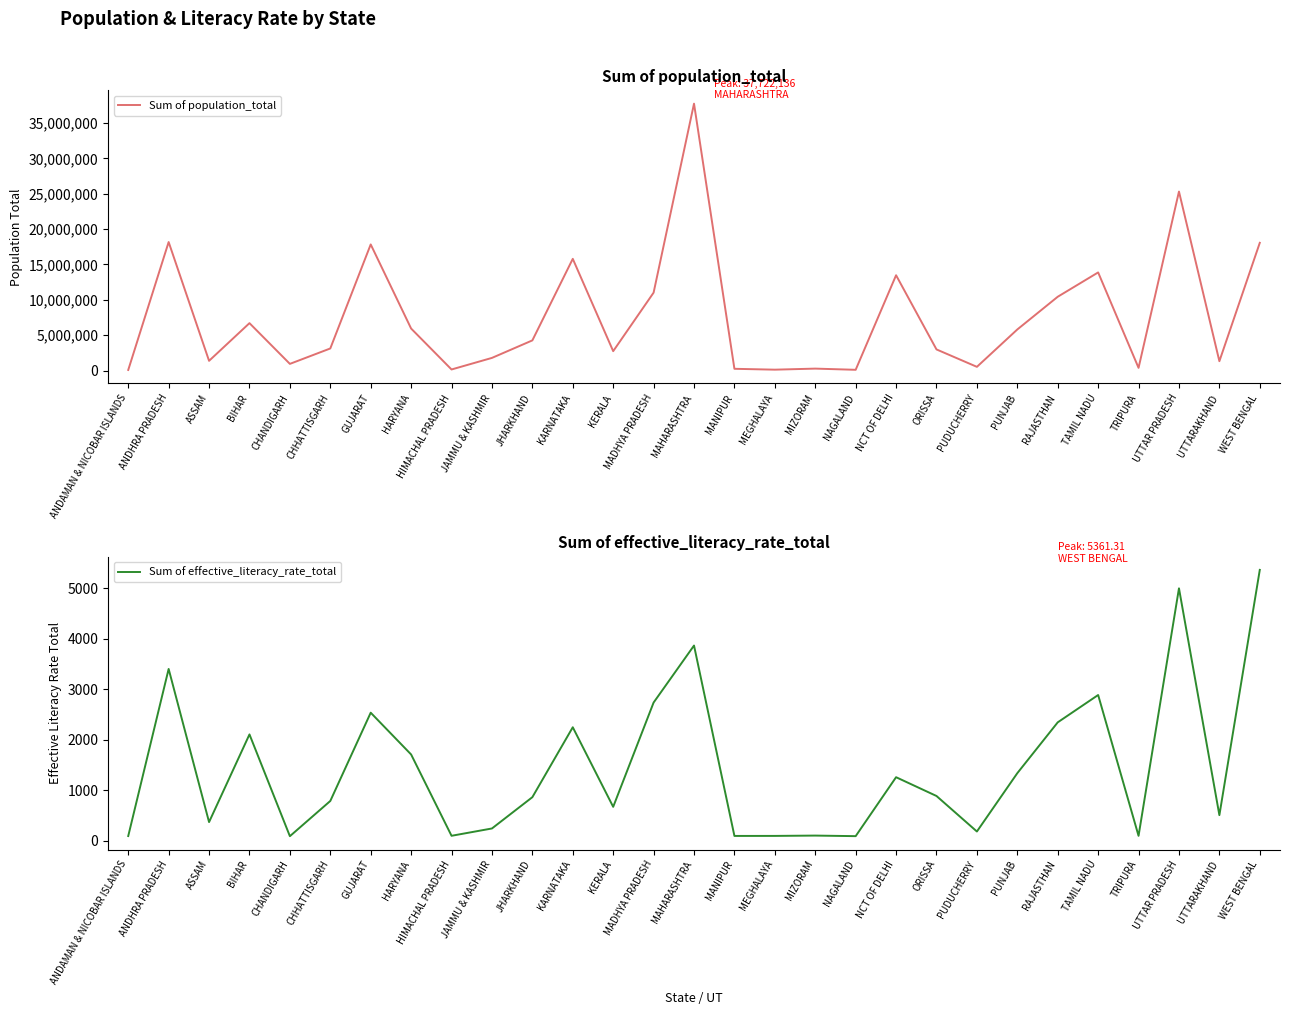

How many interior local valleys does the Sum of effective_literacy_rate_total series have?

9